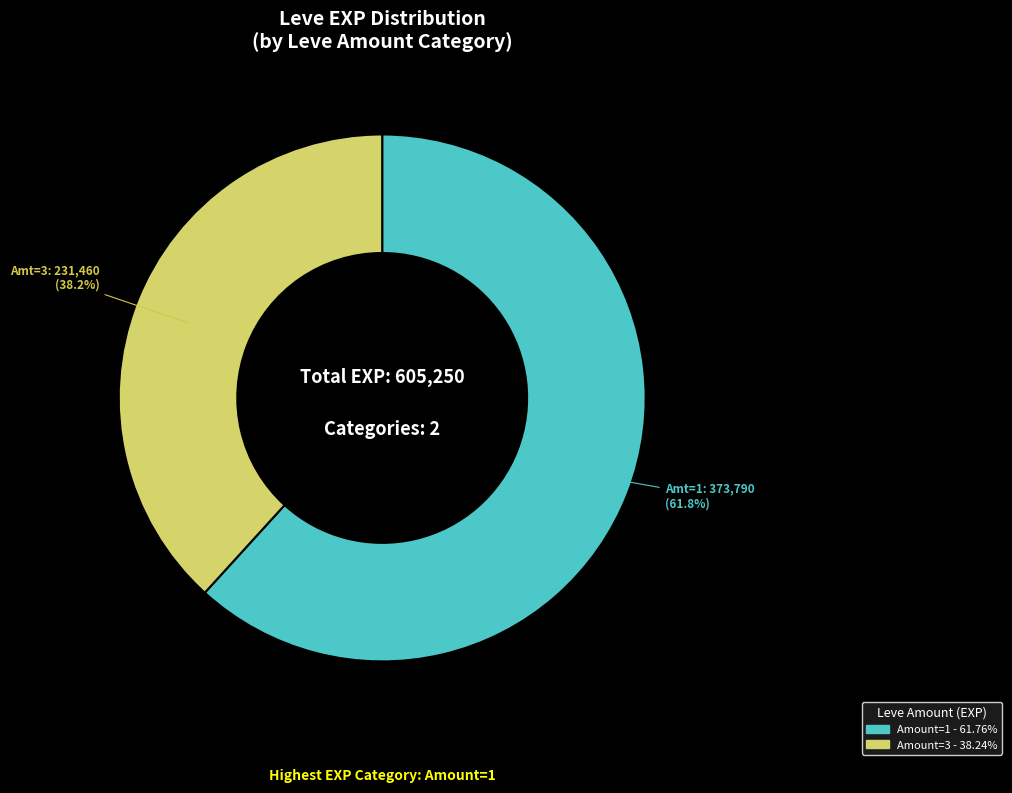

Does any single category account for the majority?

Yes